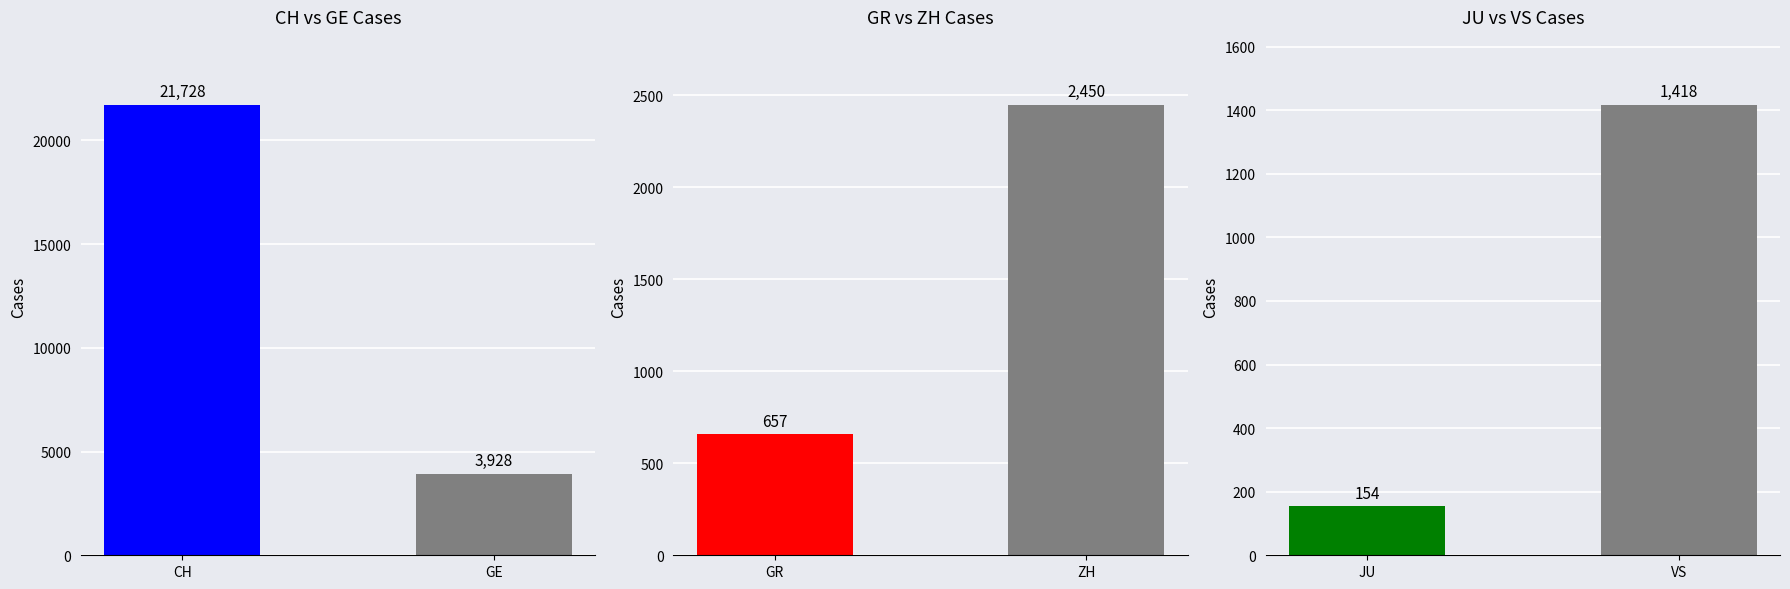

At how many categories does at least one series exceed 21354?

1